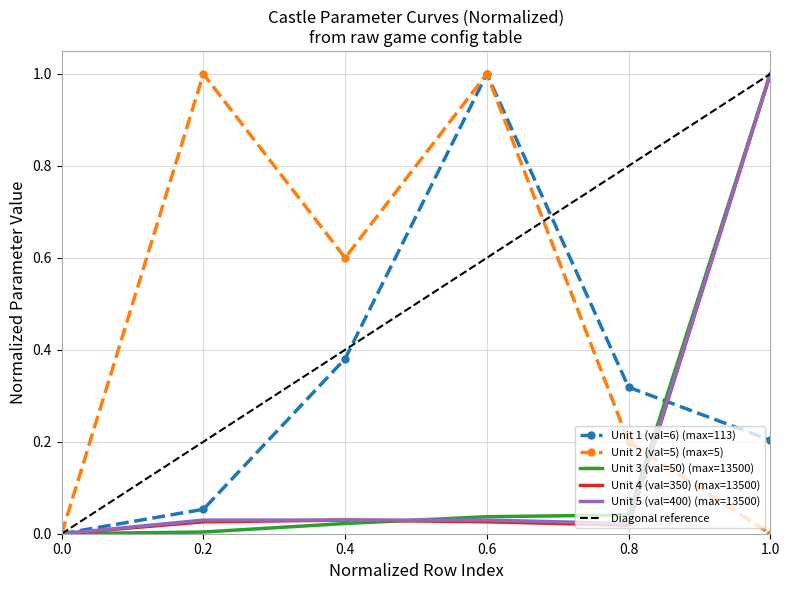

How many interior local valleys does the Unit 4 (val=350) series have?

1